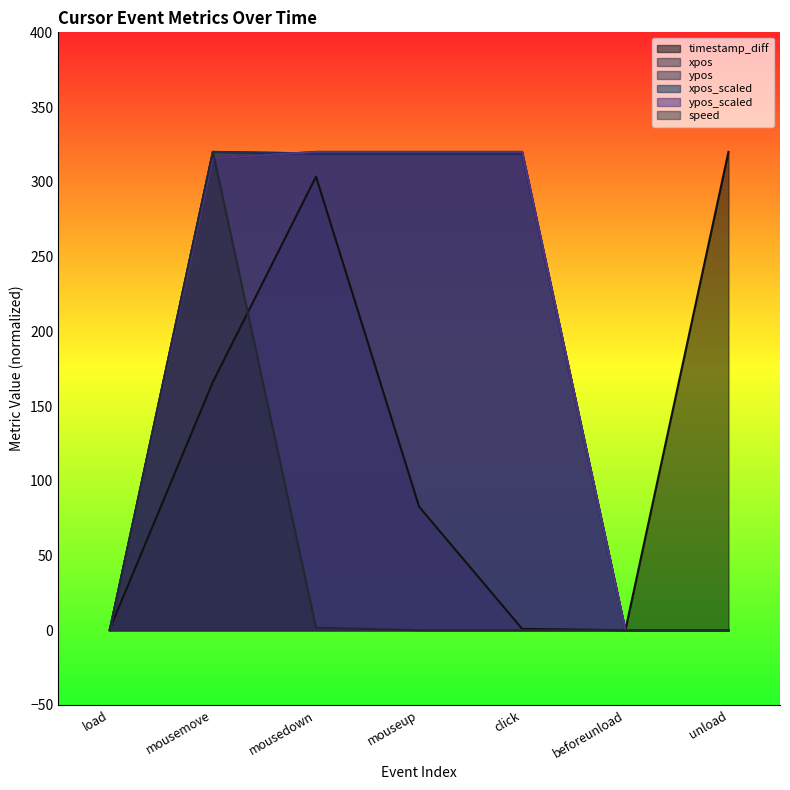

How many interior local peaks does the speed series have?

1